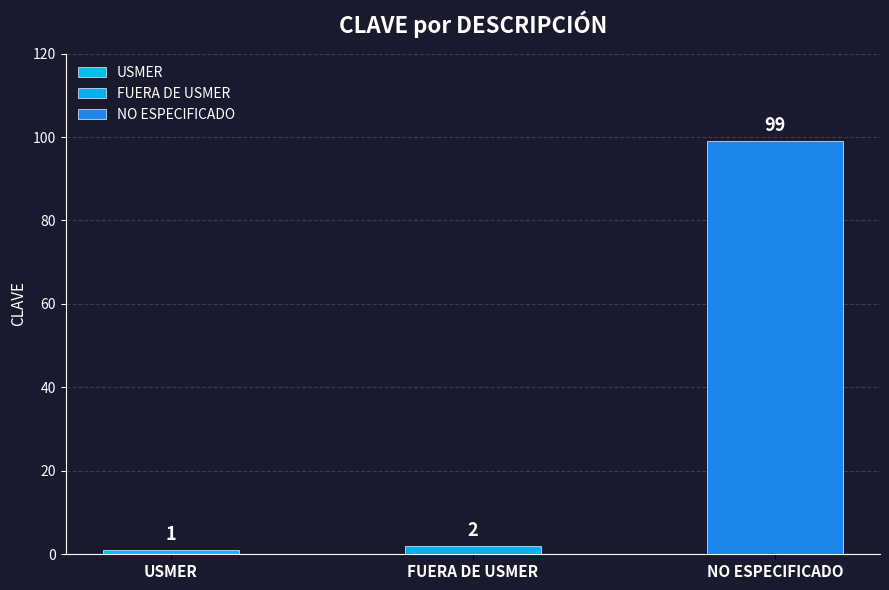

List the labels in order of value, smallest first.

USMER, FUERA DE USMER, NO ESPECIFICADO